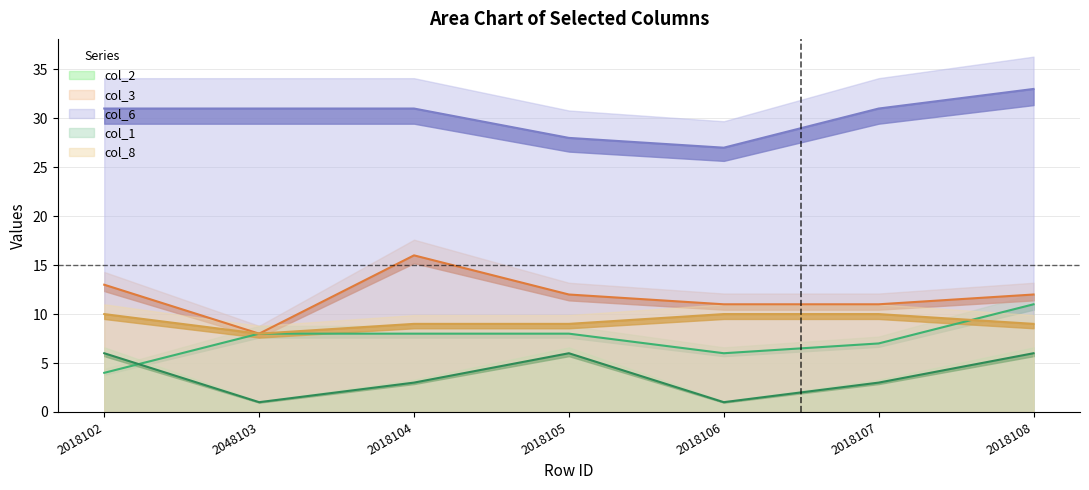

Between 2048103 and 2018106, which series saw the biggest shift?

col_6